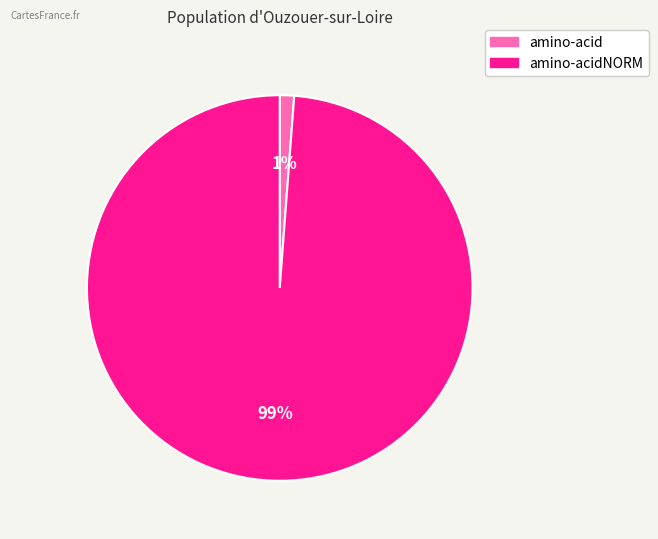

To the nearest percent, what is the average slice percentage?

50%